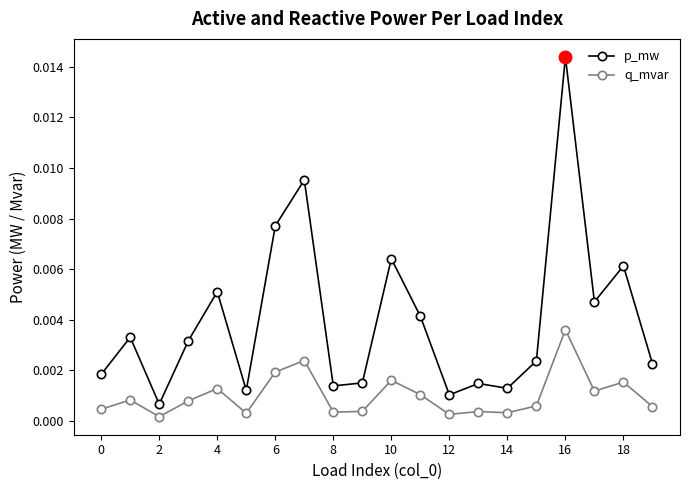

What are all the series names shown in the legend?

p_mw, q_mvar